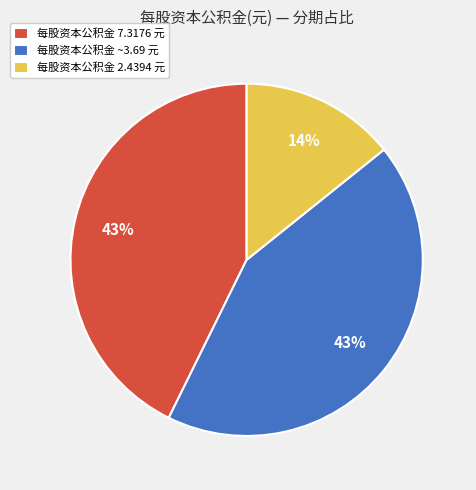

What percentage is the 每股资本公积金 2.4394 元 slice, to the nearest percent?

14%